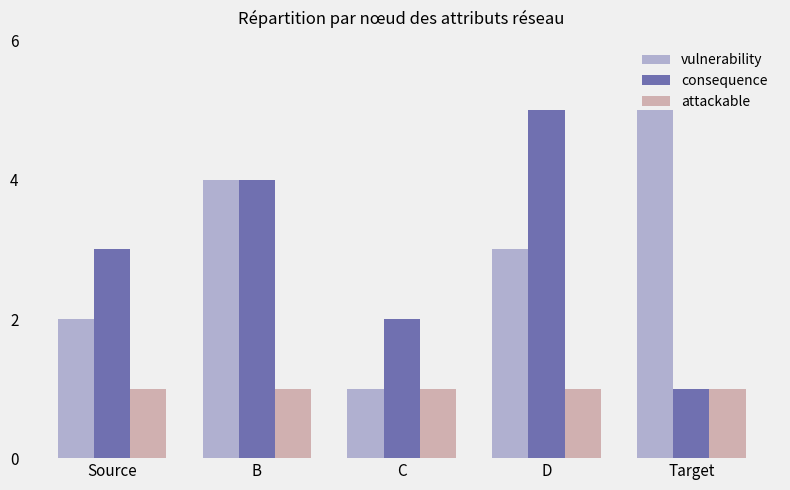

What is the sum of all attackable values?

5